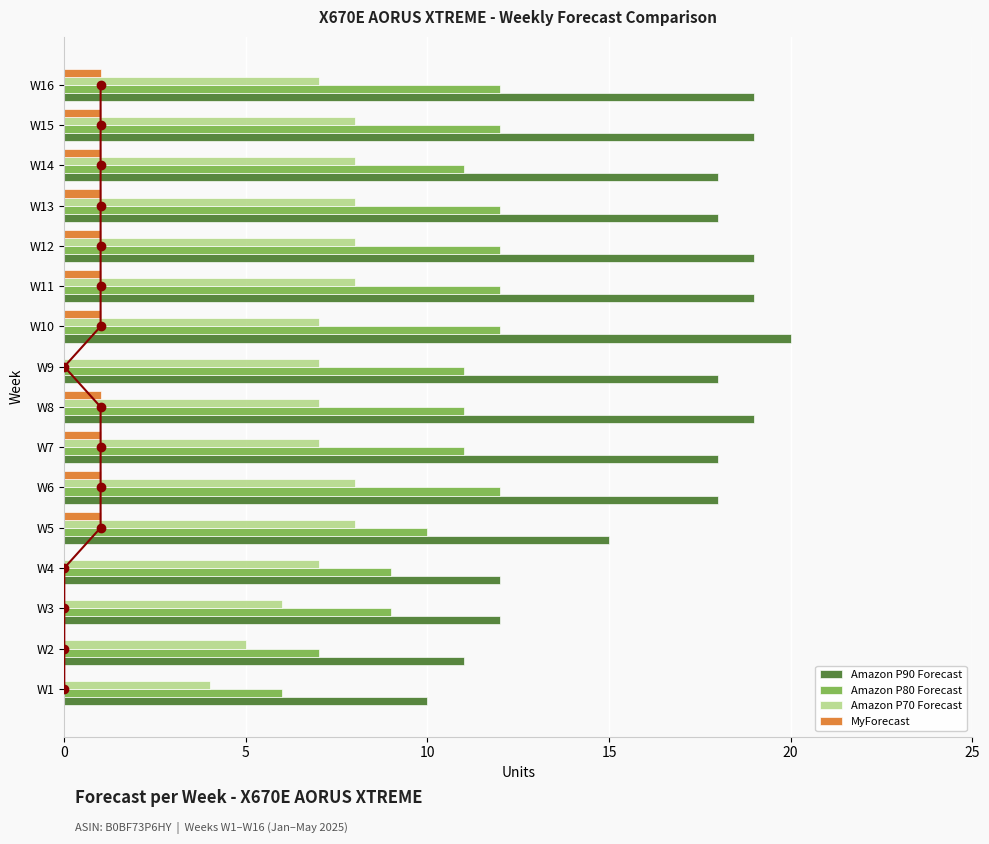

What is the difference between the second highest and minimum values in the Amazon P80 Forecast series?

6